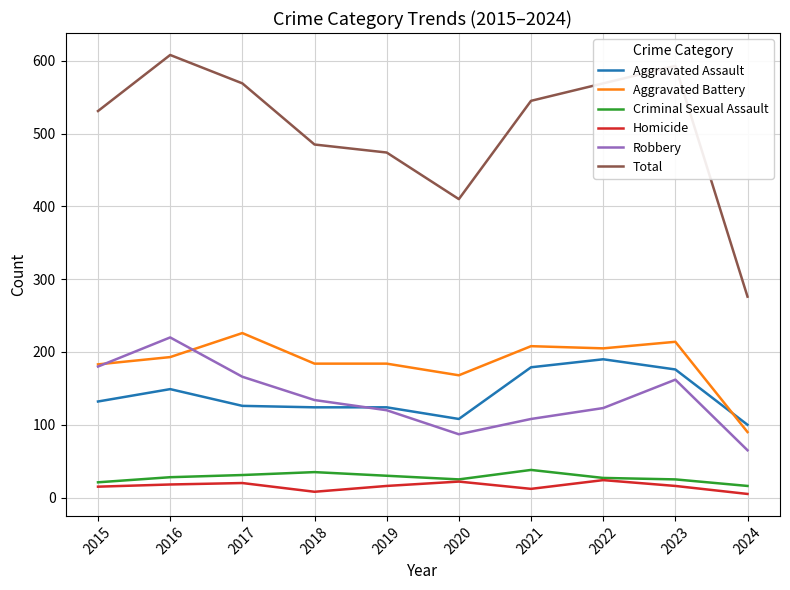

Between 2017 and 2019, which series saw the biggest shift?

Total